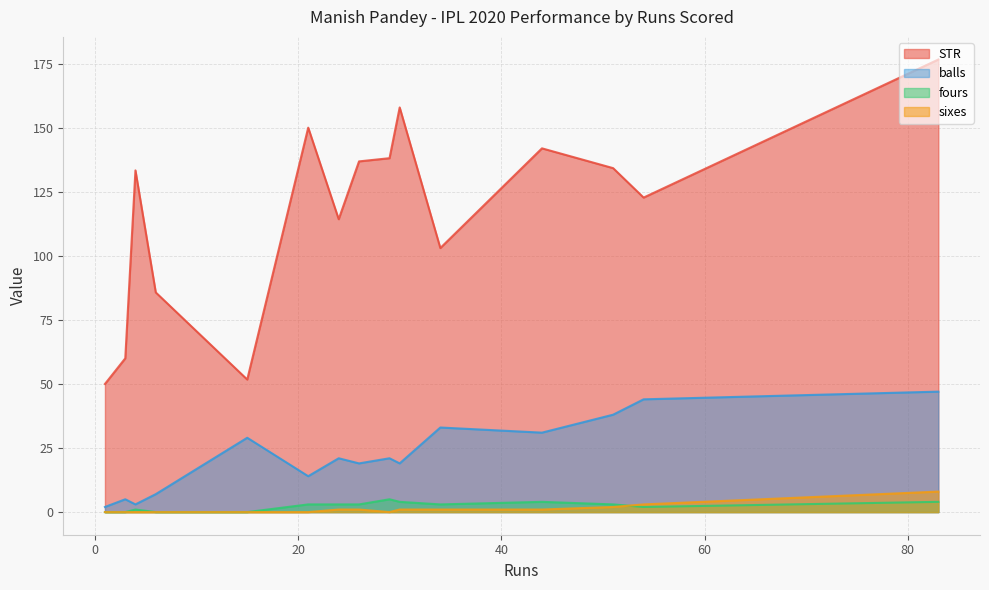

Reading left to right, extract all data points from this chart.

STR: 141.9	157.9	103.0	134.2	114.3	176.6	85.7	150.0	51.7	60.0	122.7	138.1	136.8	133.3	50.0
balls: 31.0	19.0	33.0	38.0	21.0	47.0	7.0	14.0	29.0	5.0	44.0	21.0	19.0	3.0	2.0
fours: 4.0	4.0	3.0	3.0	3.0	4.0	0.0	3.0	0.0	0.0	2.0	5.0	3.0	1.0	0.0
sixes: 1.0	1.0	1.0	2.0	1.0	8.0	0.0	0.0	0.0	0.0	3.0	0.0	1.0	0.0	0.0